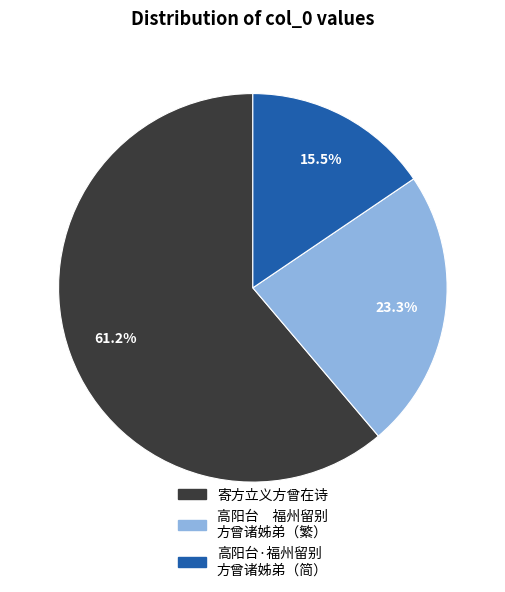

To the nearest percent, what percentage of the pie is 寄方立义方曾在诗?

61%